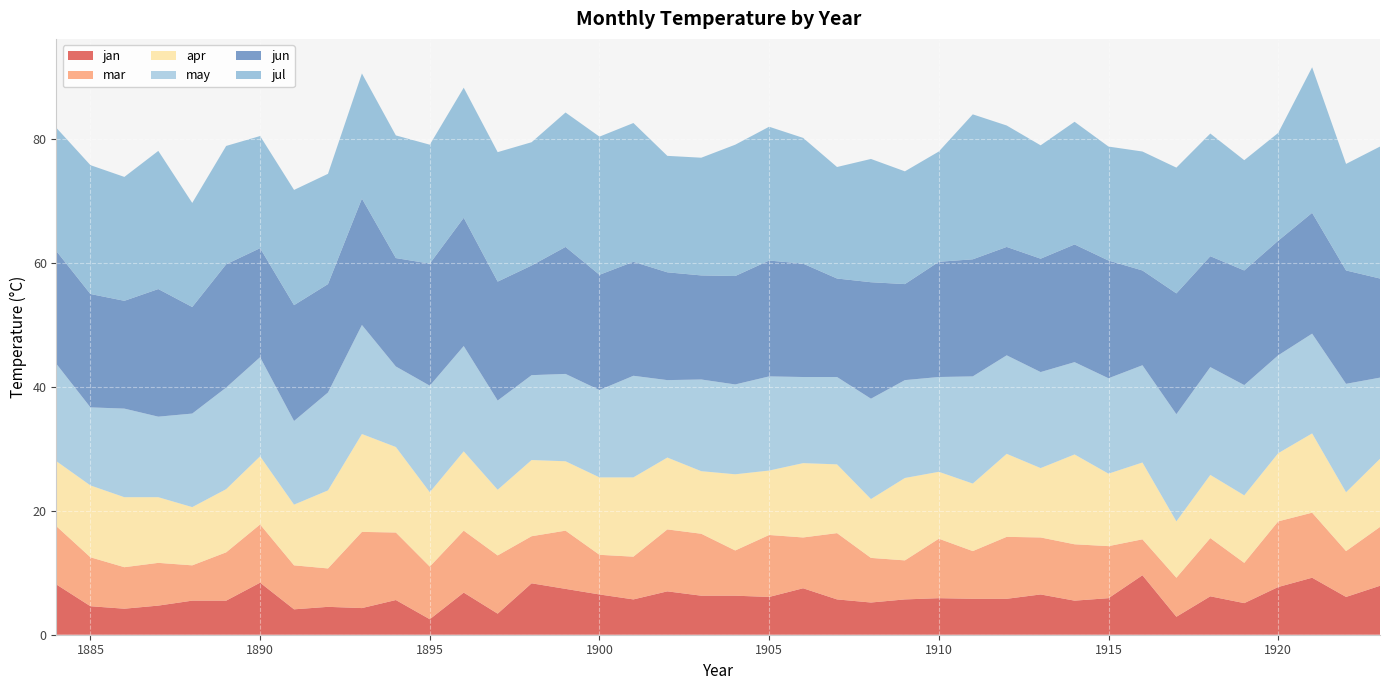

Reading left to right, list all the values displayed in this chart.

jan: 1884=8.1	1885=4.6	1886=4.2	1887=4.7	1888=5.5	1889=5.5	1890=8.4	1891=4.1	1892=4.5	1893=4.3	1894=5.6	1895=2.5	1896=6.8	1897=3.4	1898=8.3	1899=7.4	1900=6.5	1901=5.7	1902=7.0	1903=6.3	1904=6.3	1905=6.1	1906=7.5	1907=5.7	1908=5.2	1909=5.7	1910=5.9	1911=5.8	1912=5.8	1913=6.5	1914=5.5	1915=5.9	1916=9.6	1917=2.9	1918=6.2	1919=5.1	1920=7.7	1921=9.2	1922=6.1	1923=7.9
mar: 1884=9.4	1885=7.9	1886=6.7	1887=6.9	1888=5.7	1889=7.8	1890=9.4	1891=7.1	1892=6.2	1893=12.3	1894=10.9	1895=8.5	1896=10.0	1897=9.4	1898=7.6	1899=9.4	1900=6.4	1901=6.9	1902=10.0	1903=10.0	1904=7.3	1905=10.0	1906=8.2	1907=10.7	1908=7.2	1909=6.3	1910=9.6	1911=7.7	1912=10.0	1913=9.2	1914=9.1	1915=8.4	1916=5.8	1917=6.3	1918=9.4	1919=6.5	1920=10.6	1921=10.5	1922=7.4	1923=9.5
apr: 1884=10.5	1885=11.6	1886=11.3	1887=10.6	1888=9.4	1889=10.2	1890=11.0	1891=9.8	1892=12.6	1893=15.8	1894=13.8	1895=12.0	1896=12.8	1897=10.6	1898=12.3	1899=11.2	1900=12.5	1901=12.8	1902=11.6	1903=10.1	1904=12.3	1905=10.4	1906=12.0	1907=11.1	1908=9.5	1909=13.3	1910=10.8	1911=10.9	1912=13.4	1913=11.2	1914=14.5	1915=11.7	1916=12.4	1917=9.1	1918=10.2	1919=10.9	1920=11.0	1921=12.8	1922=9.5	1923=11.0
may: 1884=15.7	1885=12.6	1886=14.3	1887=13.0	1888=15.1	1889=16.4	1890=16.0	1891=13.5	1892=15.8	1893=17.6	1894=13.0	1895=17.2	1896=17.0	1897=14.4	1898=13.7	1899=14.1	1900=14.1	1901=16.4	1902=12.5	1903=14.8	1904=14.5	1905=15.2	1906=13.9	1907=14.1	1908=16.2	1909=15.8	1910=15.3	1911=17.3	1912=15.9	1913=15.5	1914=14.9	1915=15.4	1916=15.7	1917=17.3	1918=17.4	1919=17.8	1920=15.8	1921=16.1	1922=17.5	1923=13.1
jun: 1884=18.2	1885=18.3	1886=17.4	1887=20.6	1888=17.2	1889=19.9	1890=17.6	1891=18.7	1892=17.5	1893=20.4	1894=17.5	1895=19.7	1896=20.7	1897=19.2	1898=17.7	1899=20.5	1900=18.6	1901=18.4	1902=17.4	1903=16.8	1904=17.5	1905=18.7	1906=18.3	1907=15.9	1908=18.8	1909=15.5	1910=18.6	1911=18.9	1912=17.5	1913=18.3	1914=19.0	1915=19.0	1916=15.3	1917=19.5	1918=17.9	1919=18.5	1920=18.5	1921=19.5	1922=18.3	1923=16.0
jul: 1884=19.9	1885=20.8	1886=20.0	1887=22.3	1888=16.8	1889=19.1	1890=18.1	1891=18.6	1892=17.8	1893=20.2	1894=19.8	1895=19.2	1896=21.0	1897=20.9	1898=19.9	1899=21.7	1900=22.3	1901=22.4	1902=18.8	1903=19.0	1904=21.2	1905=21.6	1906=20.3	1907=18.0	1908=19.9	1909=18.2	1910=17.8	1911=23.4	1912=19.6	1913=18.3	1914=19.8	1915=18.4	1916=19.2	1917=20.3	1918=19.8	1919=17.8	1920=17.4	1921=23.5	1922=17.2	1923=21.3